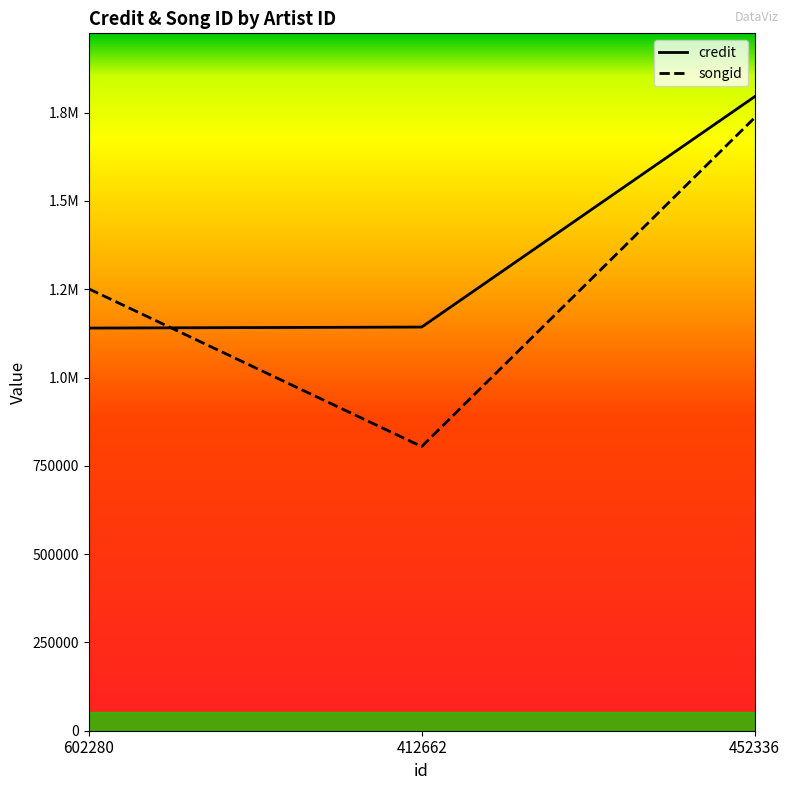

Is it true that songid equals 409102 at 412662?

False